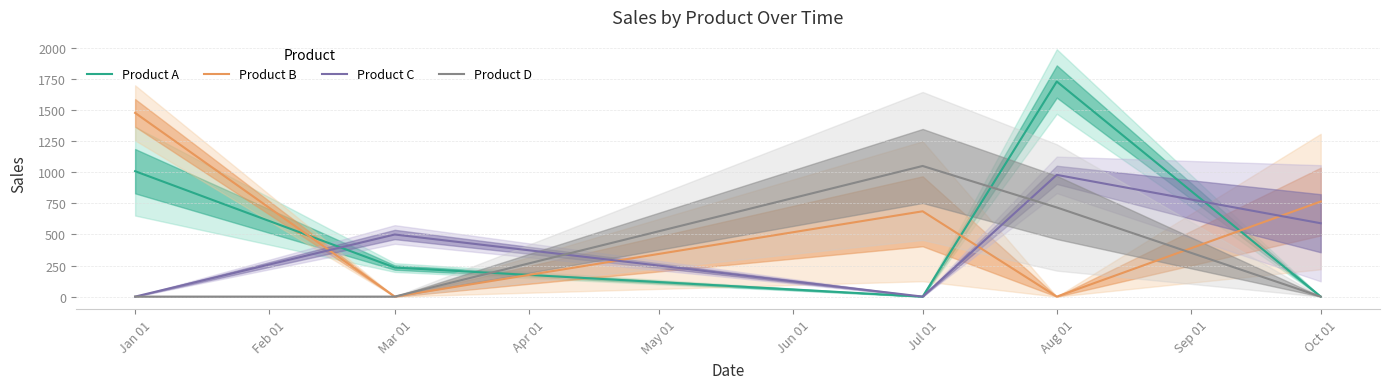

What is the value of the Product A point at the 1st from the left?

1009.4